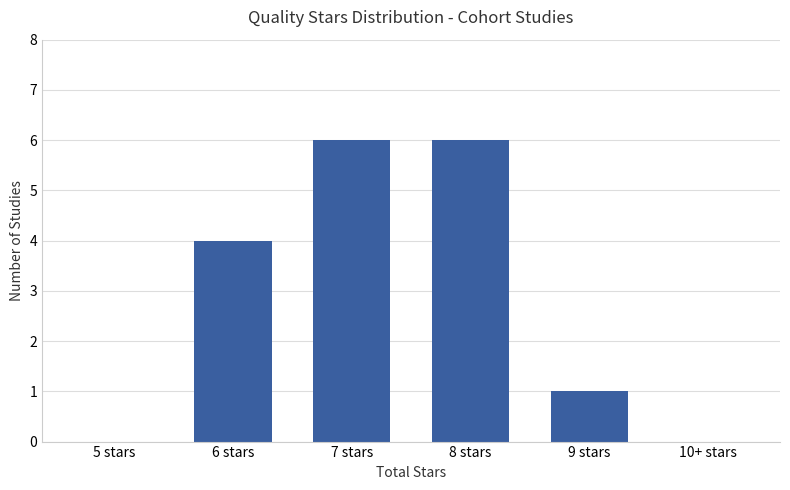

What is the sum of the values at 9 stars and 8 stars?

7